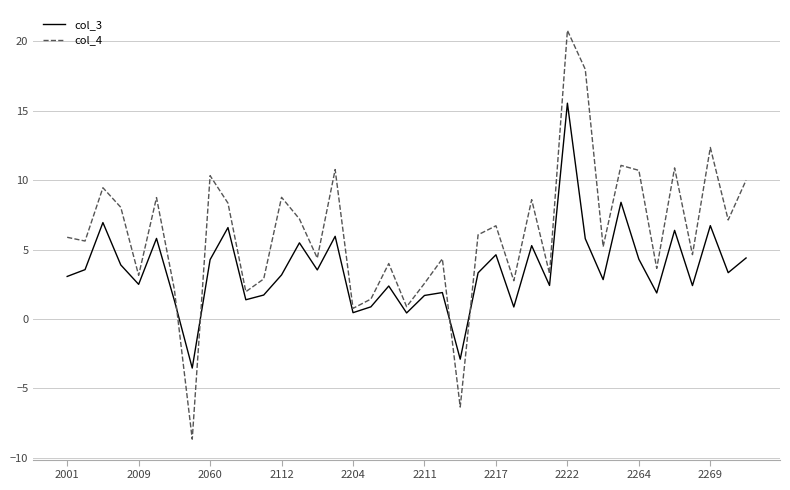

Which series has the widest spread of values?

col_4